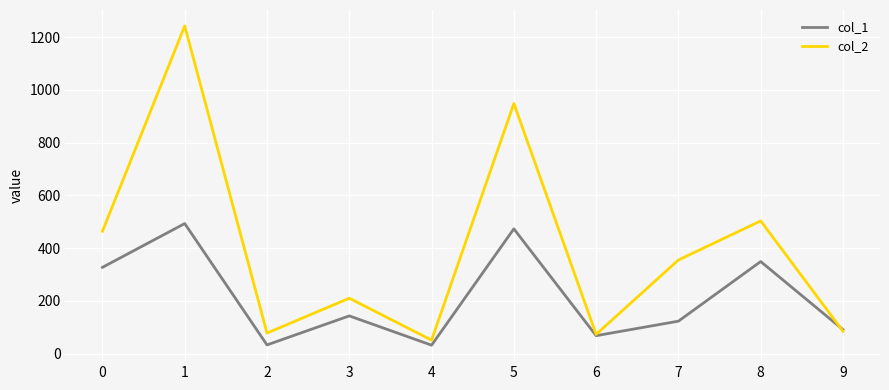

Count the number of data series in this chart.

2